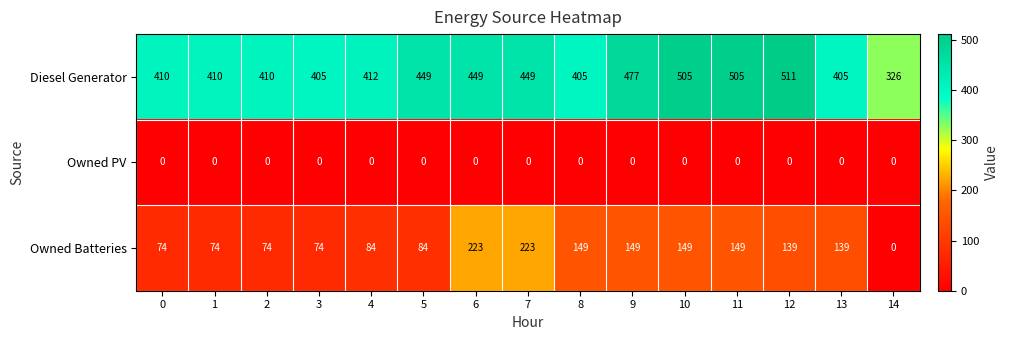

Which series has the largest total across all categories?

Diesel Generator